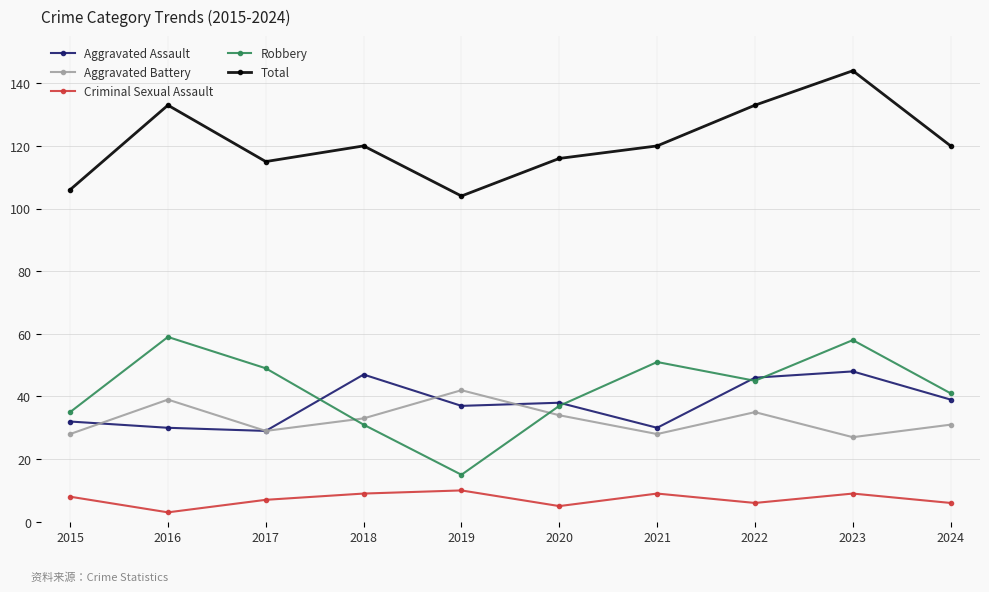

In Criminal Sexual Assault, how many points are higher than both neighbors (excluding endpoints)?

3